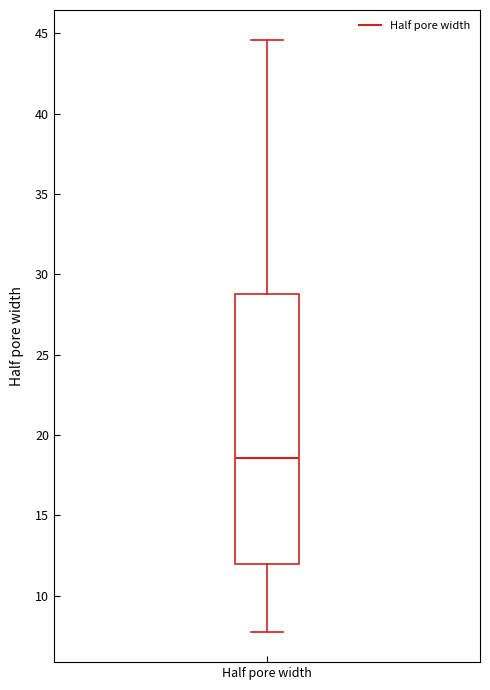

Transcribe this box plot: give where the median line is, the range the box spans, and where the two whiskers end, as read against the y-axis. The values are not printed on the chart, so give them approximately, as read against the axis.

median 18.5, box 12.0 to 29.0, whiskers 7.5 to 44.5